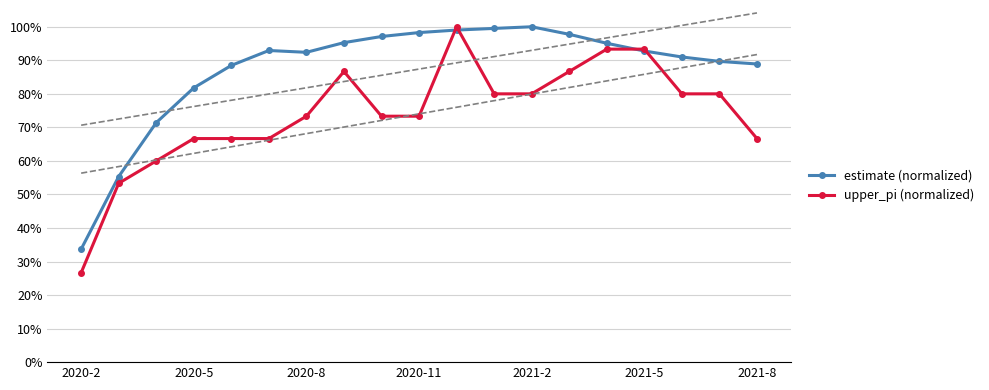

List the series in order of their overall mean, highest first.

estimate (normalized), upper_pi (normalized)